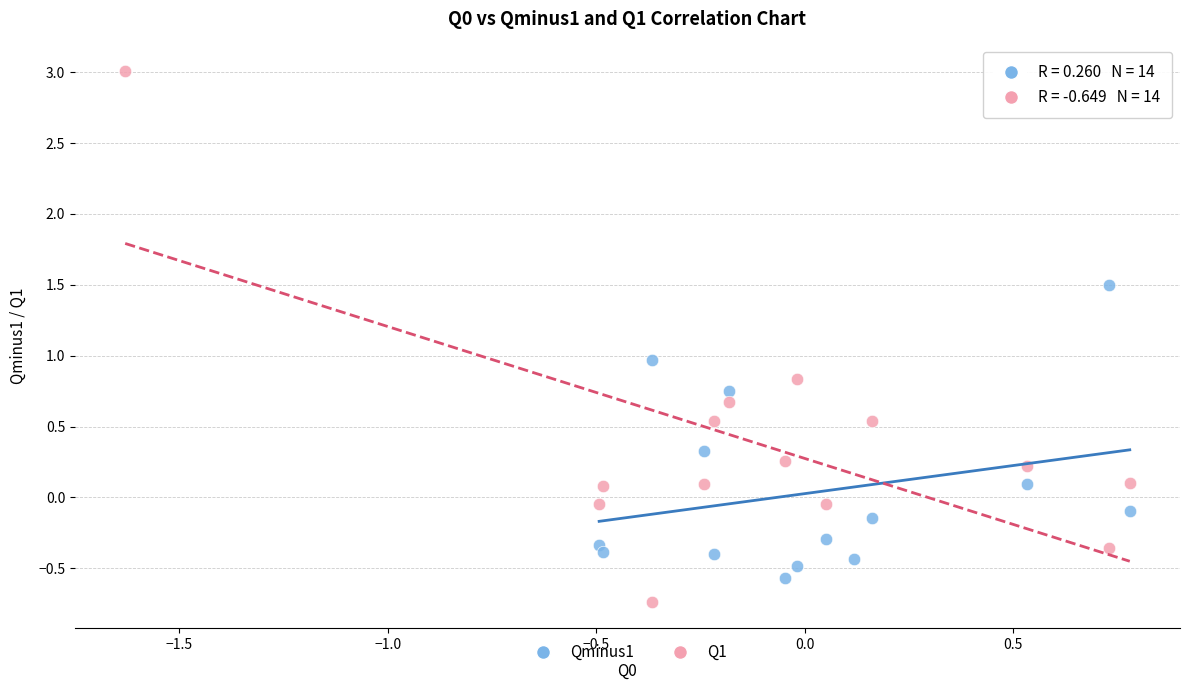

What are all the series names shown in the legend?

Qminus1, Q1